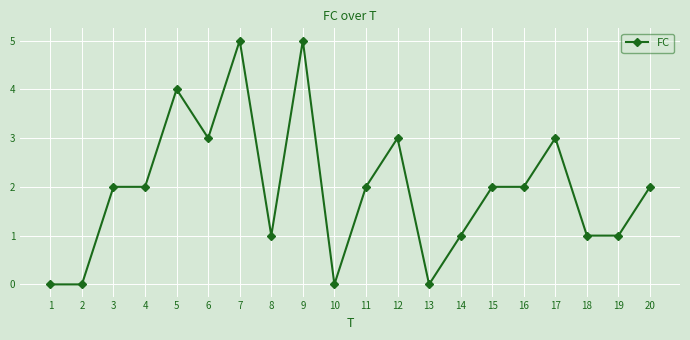

What value does the data have at 7?

5